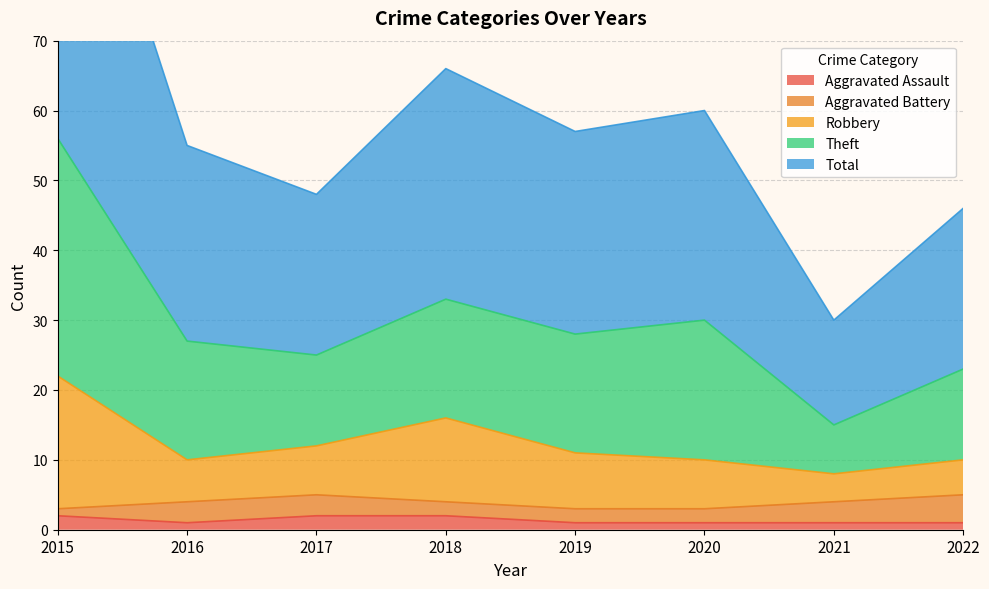

Which series has the widest spread of values?

Theft